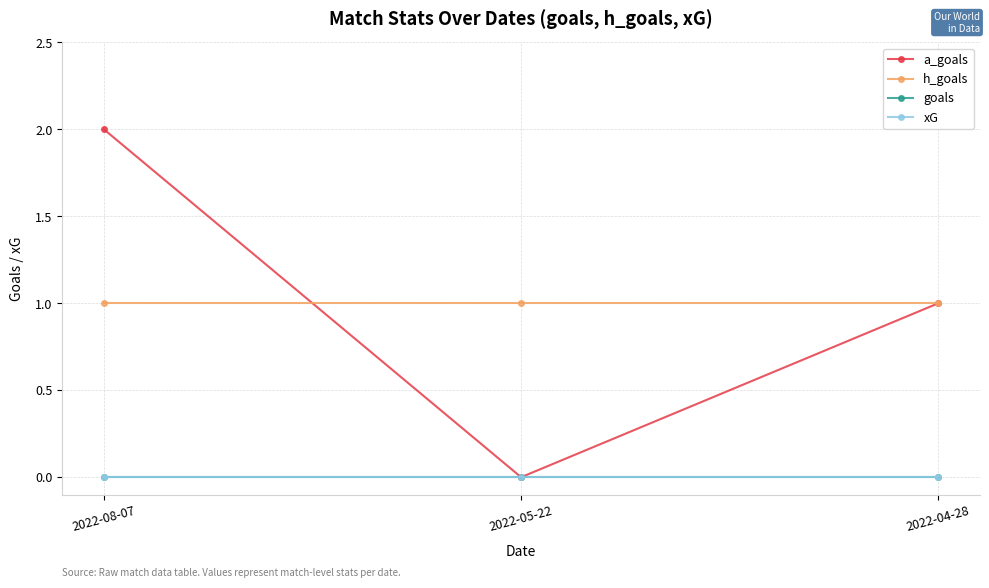

What is the spread (max minus min) of values at 2022-04-28?

1